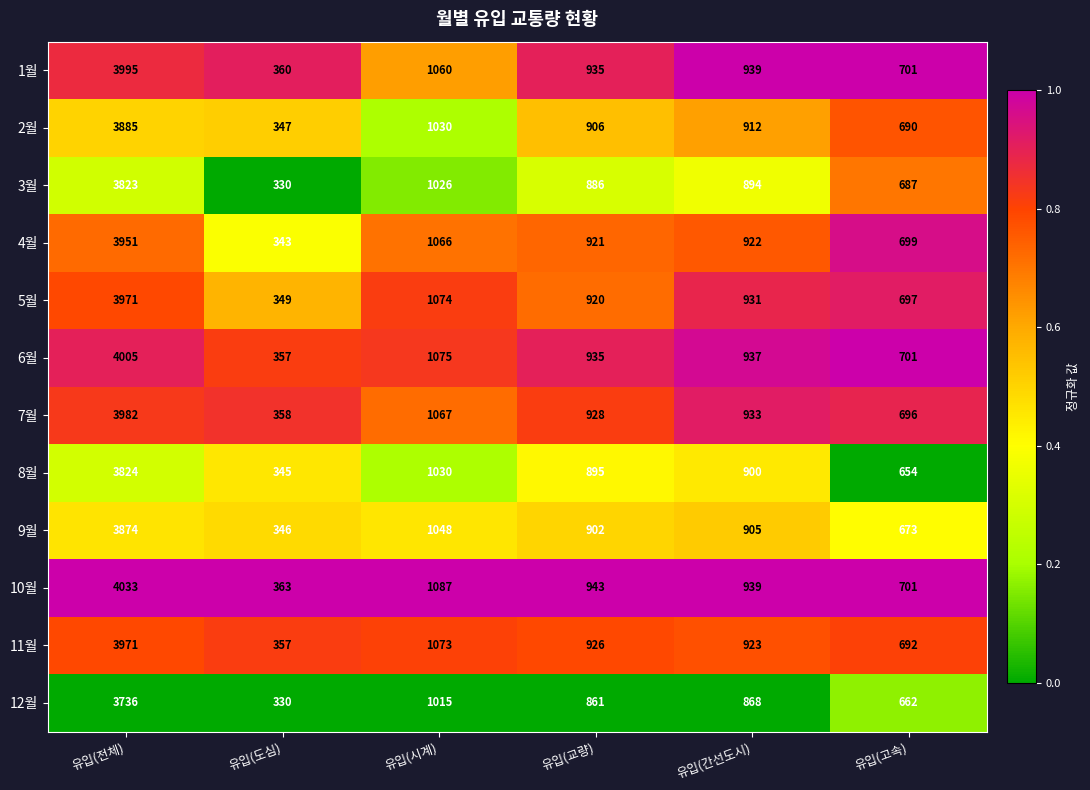

At which label does 3월 first exceed 894?

유입(전체)